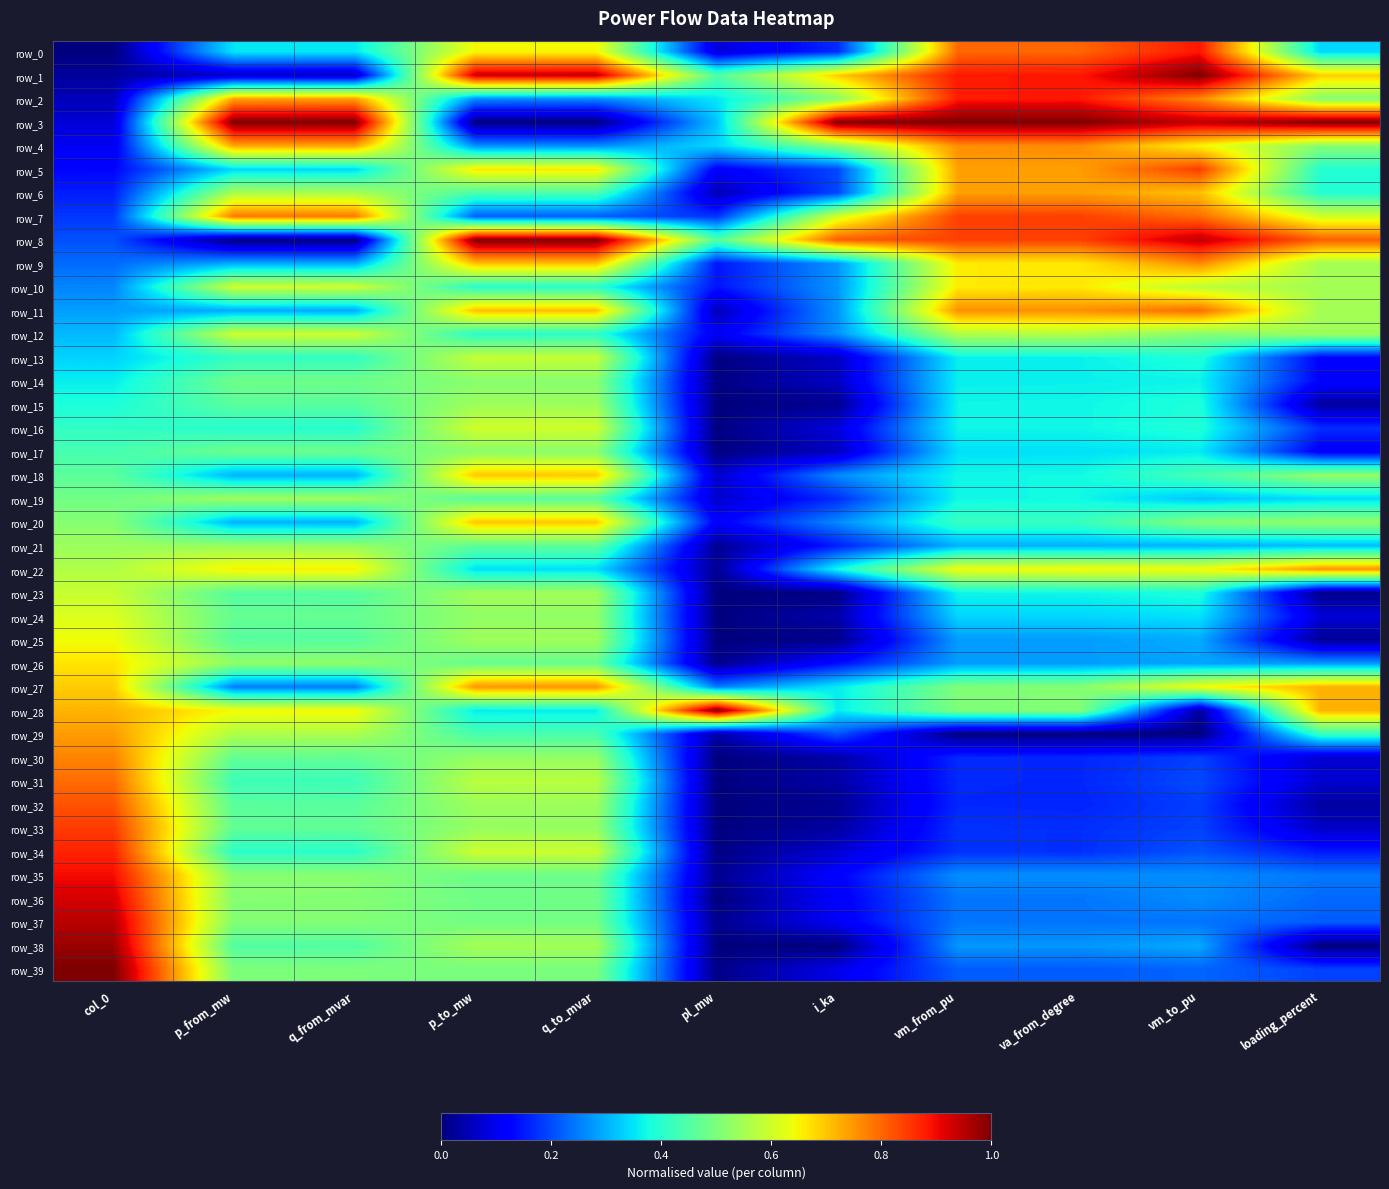

At how many categories does at least one series exceed 0?

11